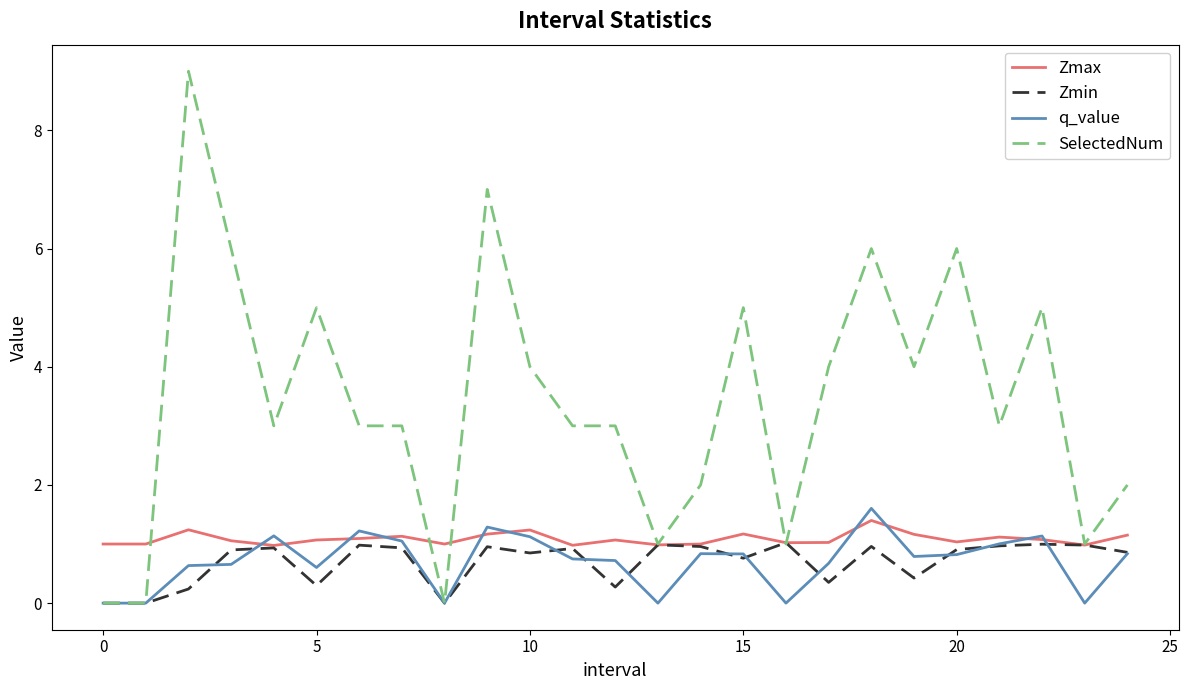

Which series has the largest total across all categories?

SelectedNum